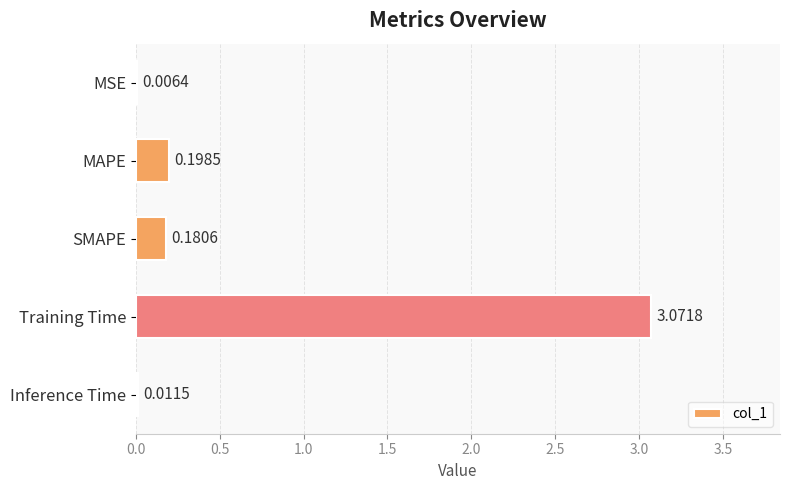

What is the sum of all values?

3.5